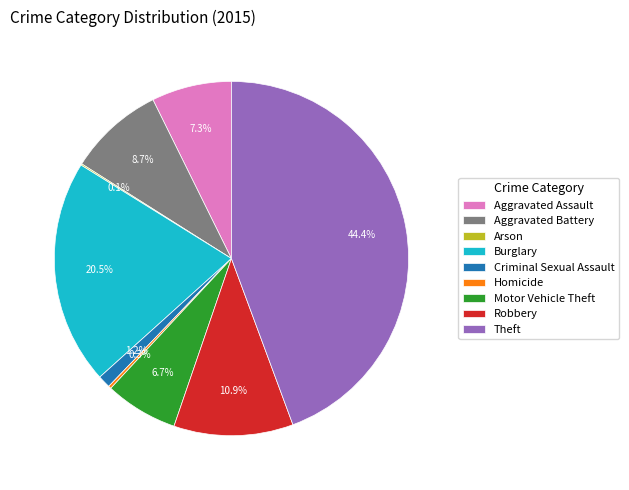

What percentage do Robbery and Burglary together represent?

31.4%